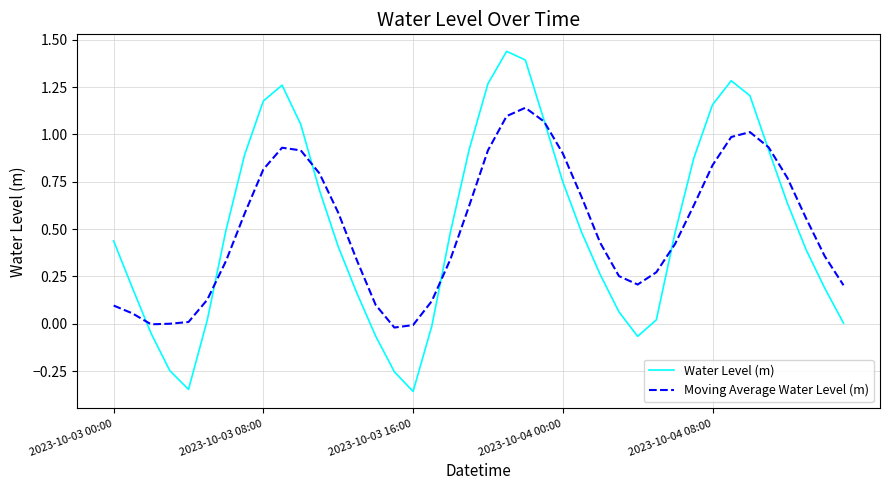

Rank the series by their maximum value, from highest to lowest.

Water Level (m), Moving Average Water Level (m)